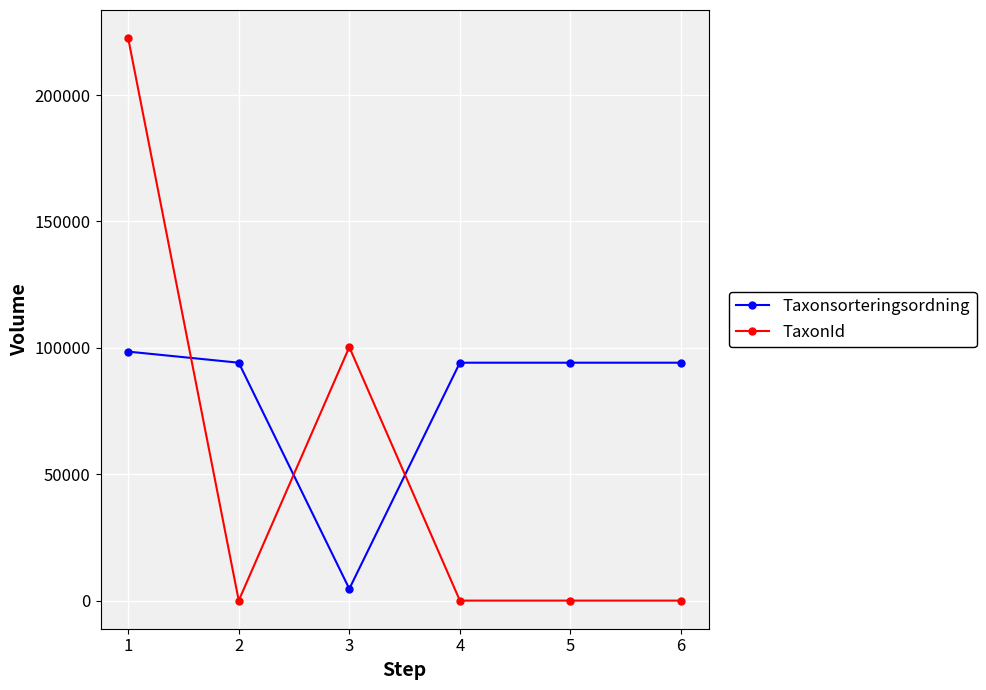

What is the average value of the Taxonsorteringsordning series?

79961